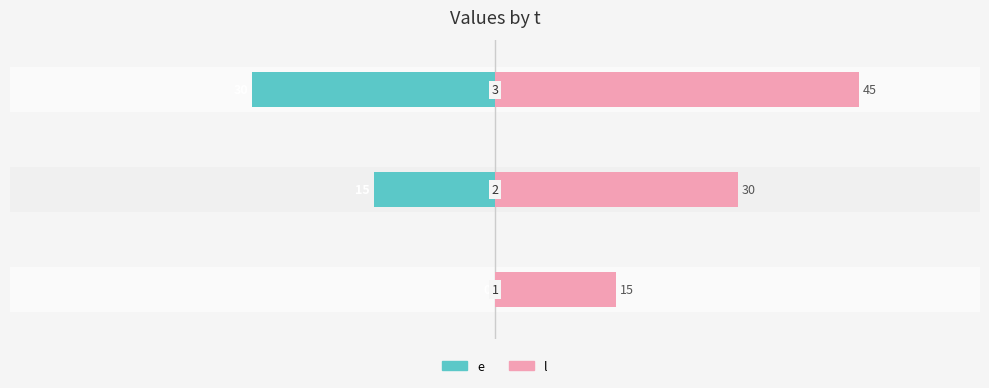

How many bars are there in each group?

2